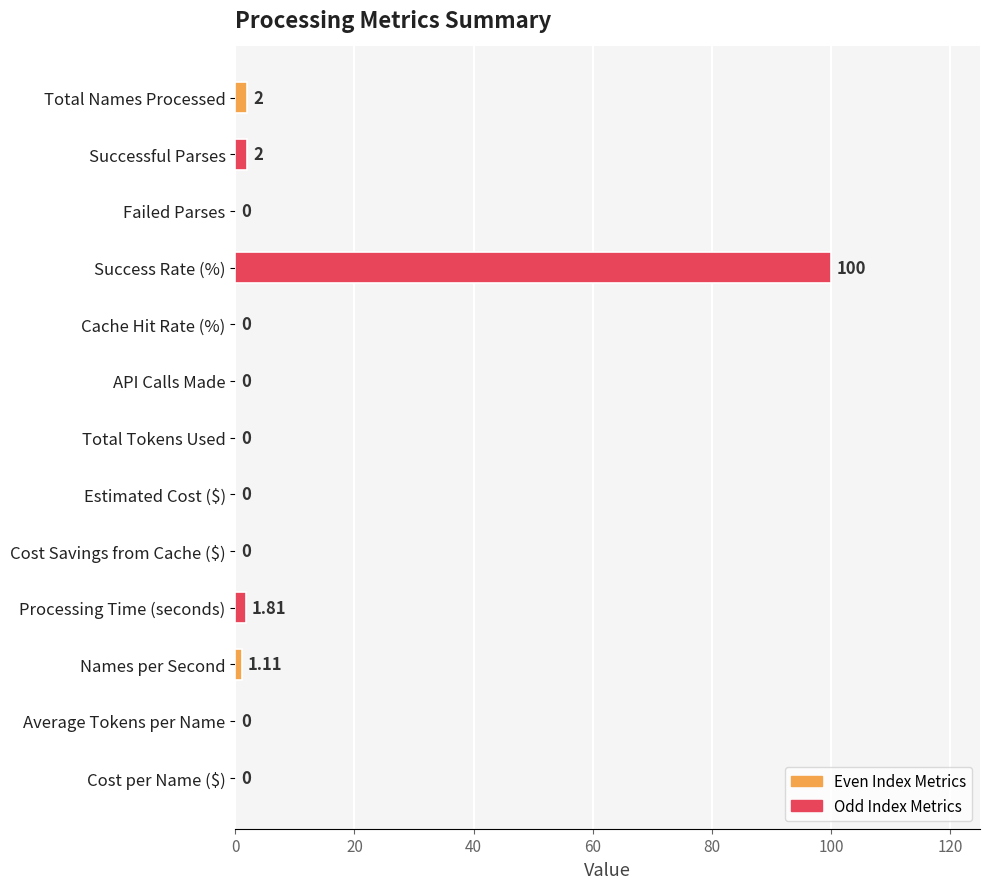

Which label corresponds to the largest value in the chart?

Success Rate (%)